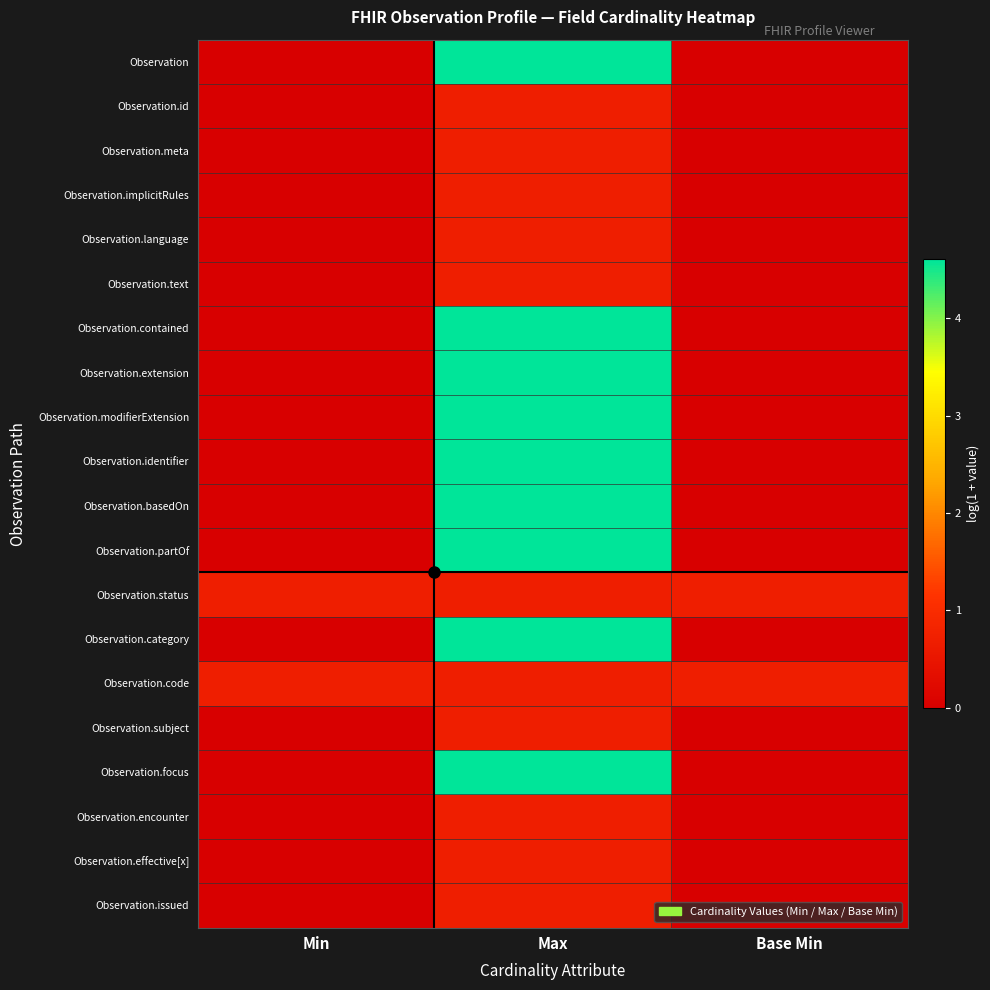

Count the number of categories in the chart.

3